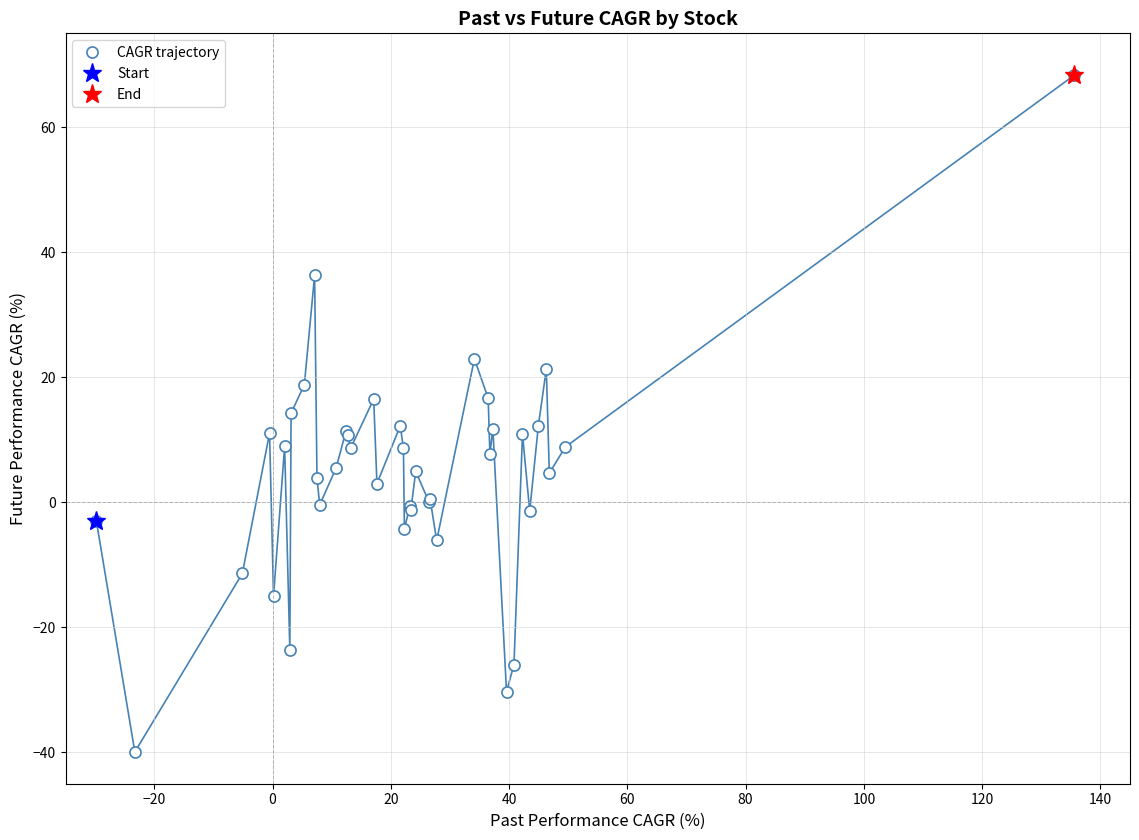

How many positive values are there?

26